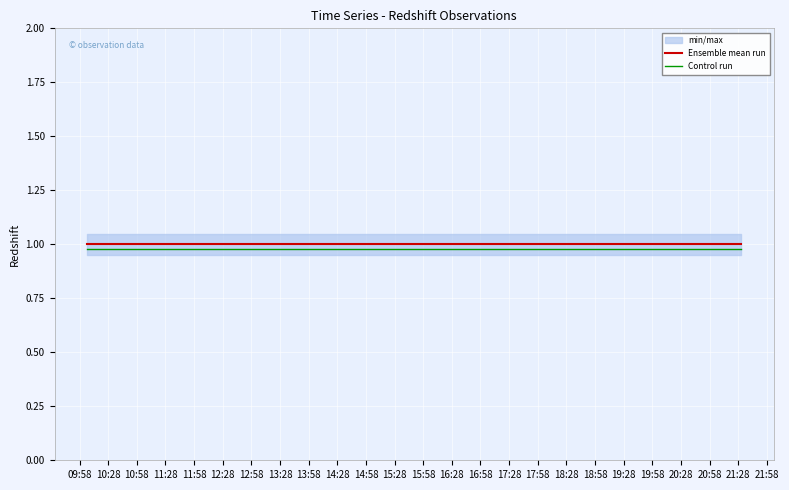

The value of Ensemble mean run at 10:28 is 0.4. True or false?

False